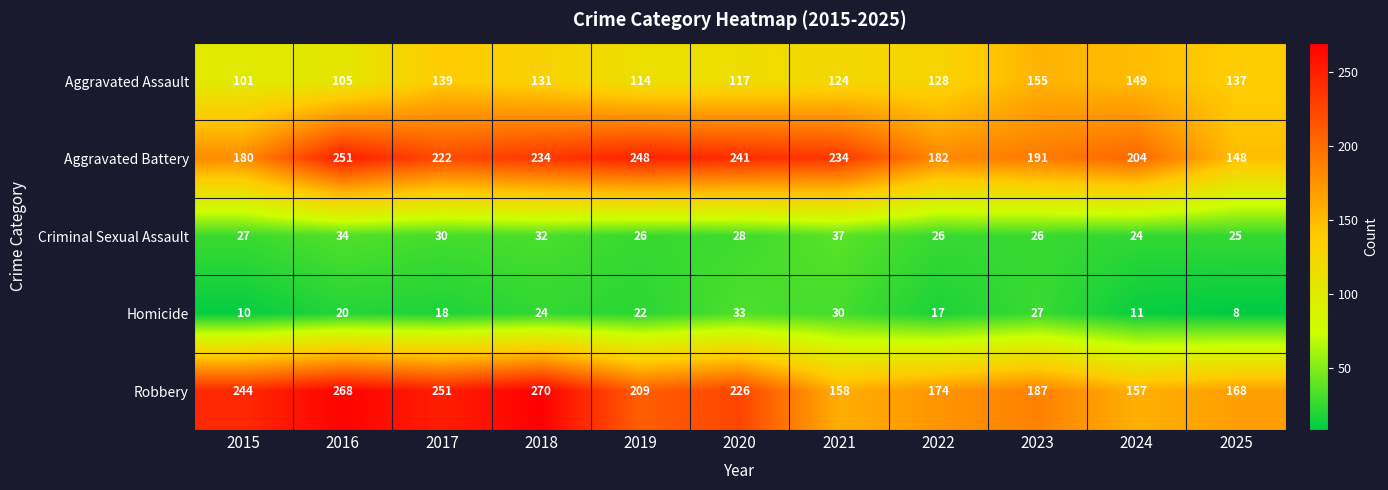

Between 2017 and 2023, which series saw the biggest shift?

Robbery